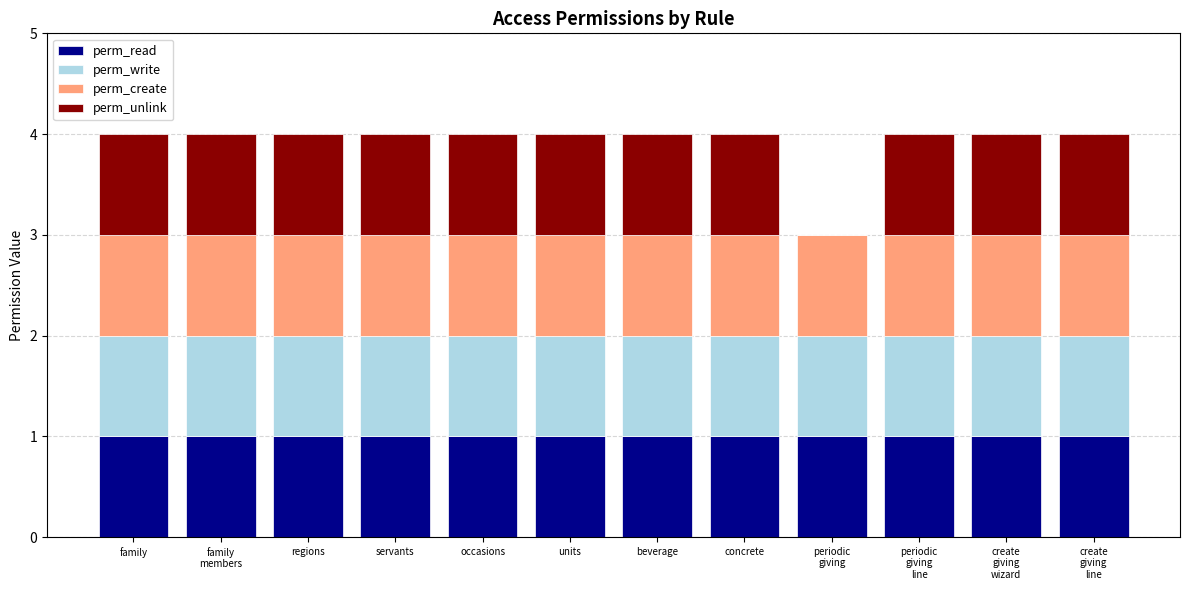

What is the sum of all perm_read values?

12